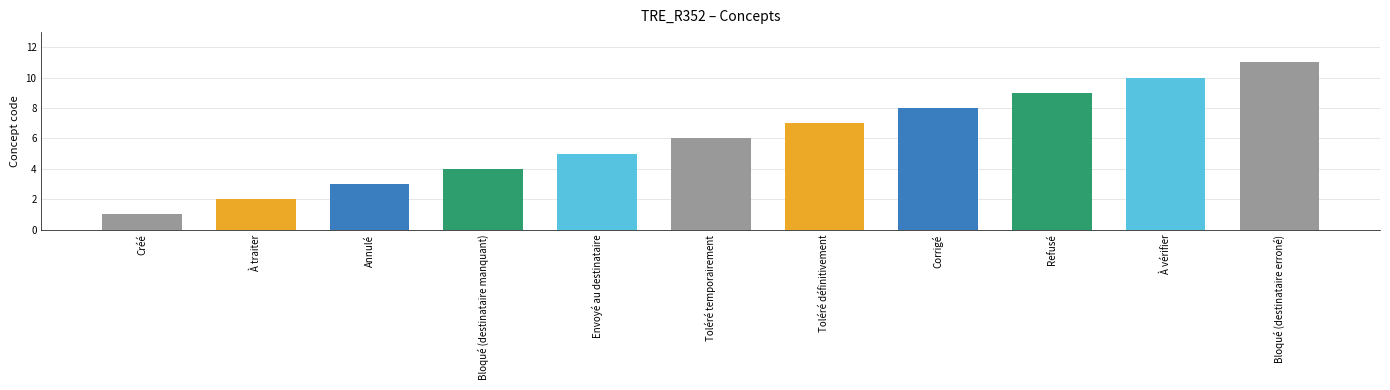

True or false: the data shows 1 at Créé.

True